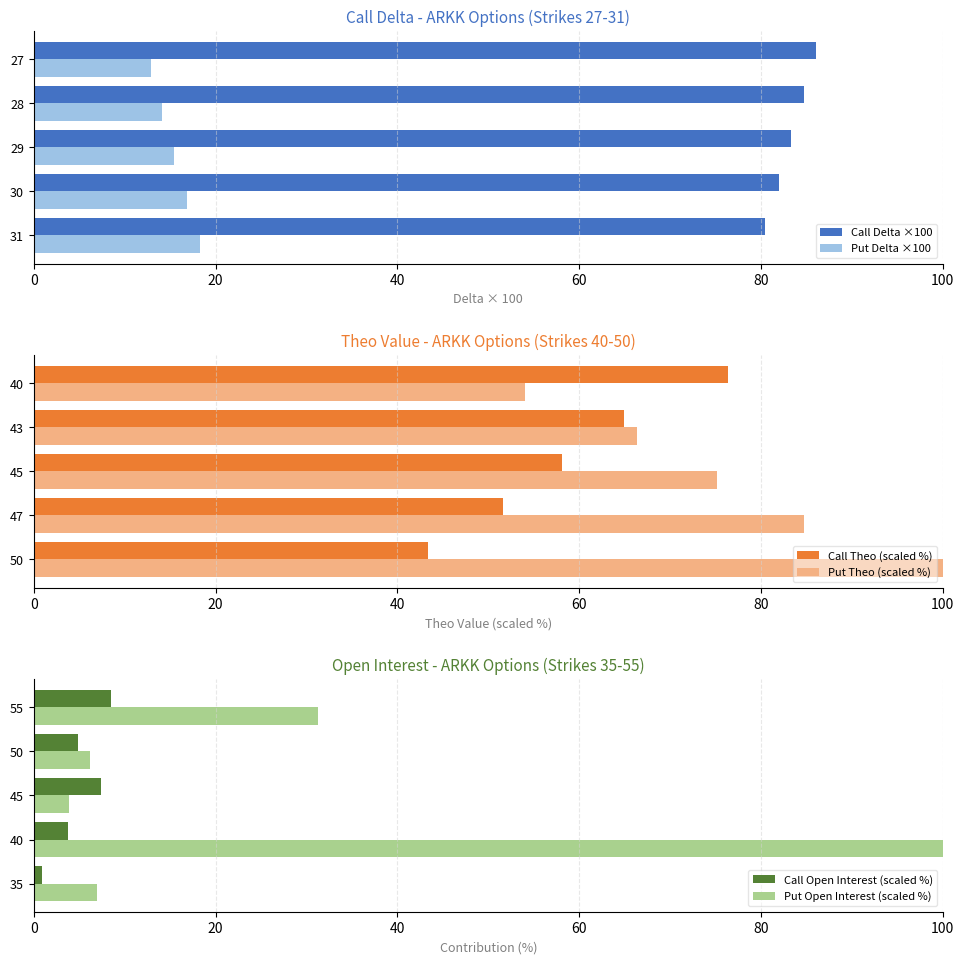

What is the sum of all Call Delta ×100 values?

416.5